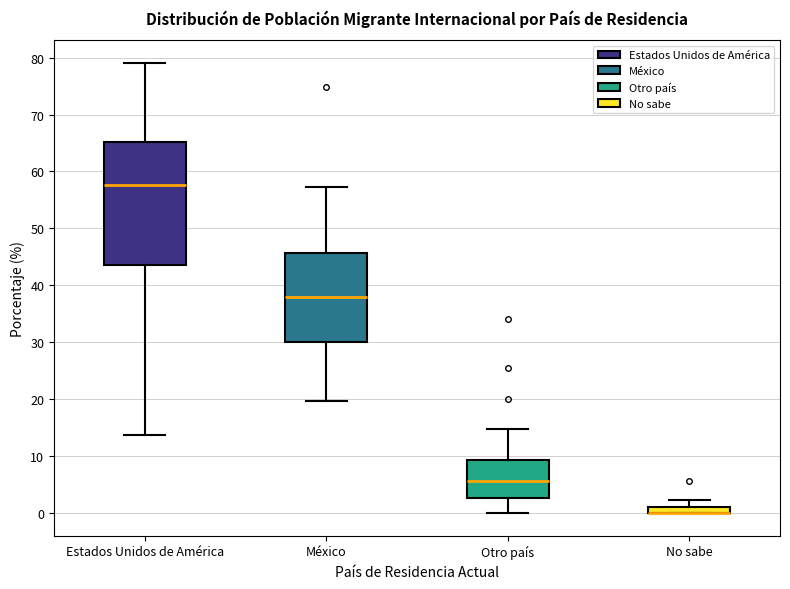

Where does the lower whisker of the box for México end on the y-axis? The values are not printed on the chart, so give them approximately, as read against the axis.

20